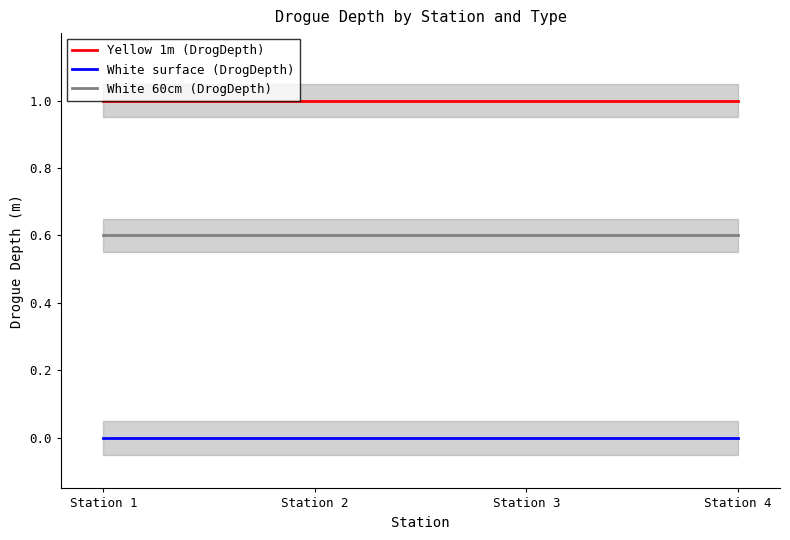

Does the chart display data point markers on the line(s)?

No